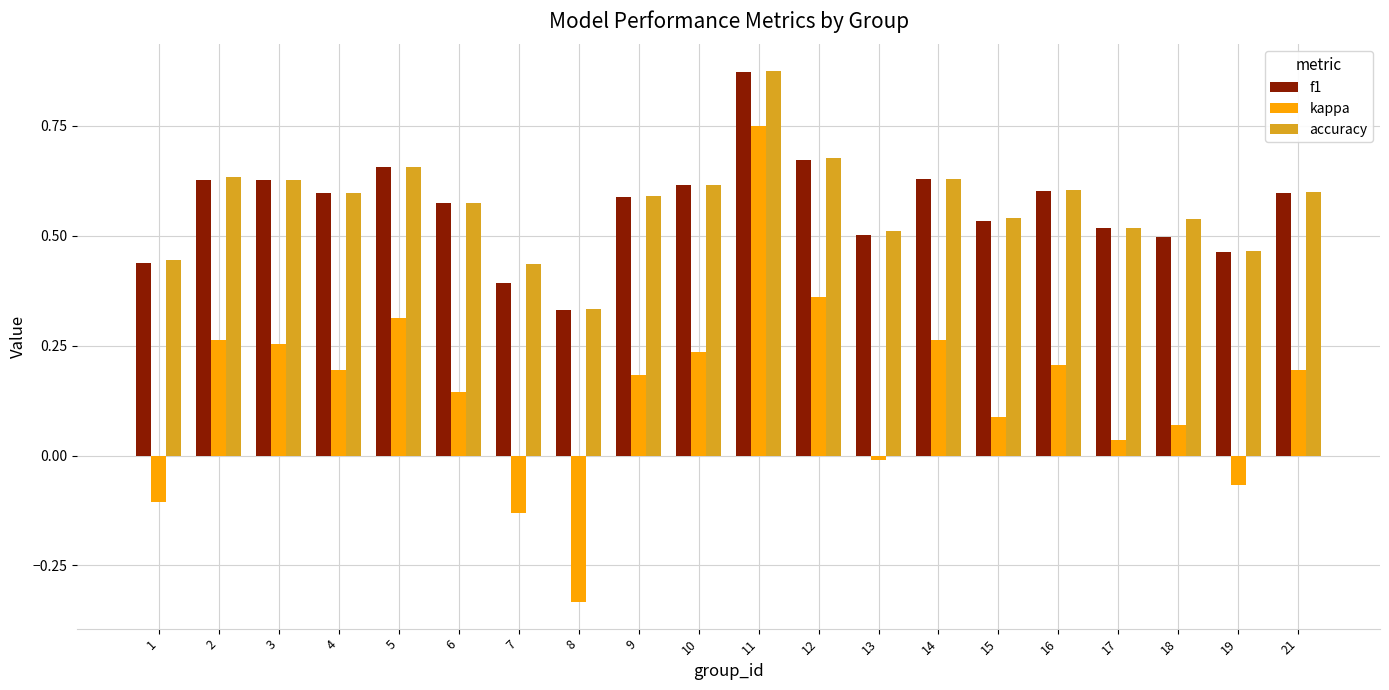

What is the sum of all accuracy values?

11.5